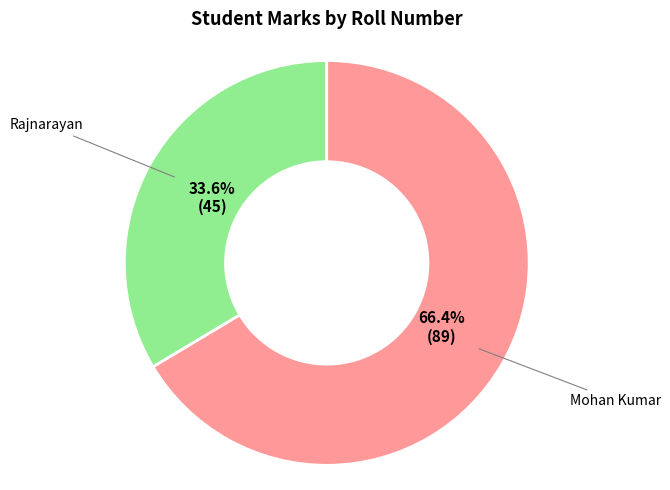

What is the smallest slice in the pie chart?

Rajnarayan